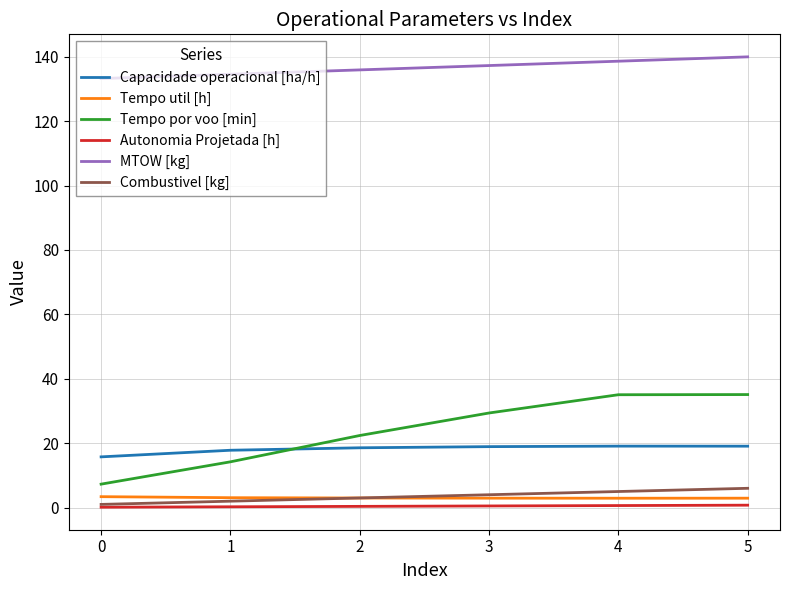

What is the average value of the Tempo por voo [min] series?

23.9